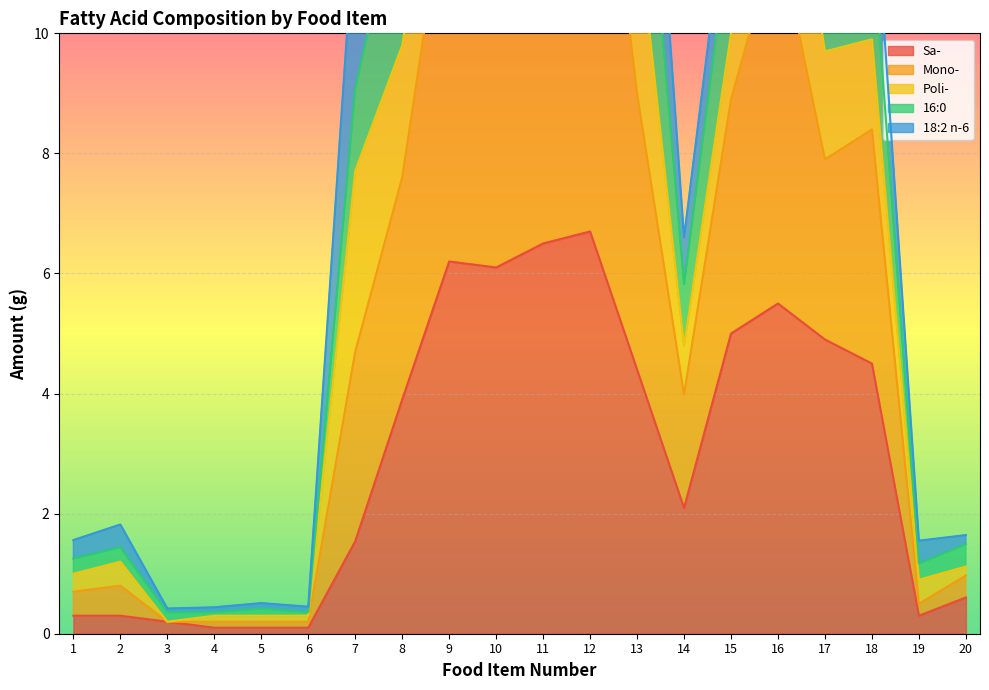

Rank the categories by Sa- value from lowest to highest.

4, 5, 6, 3, 1, 2, 19, 20, 7, 14, 8, 13, 18, 17, 15, 16, 10, 9, 11, 12